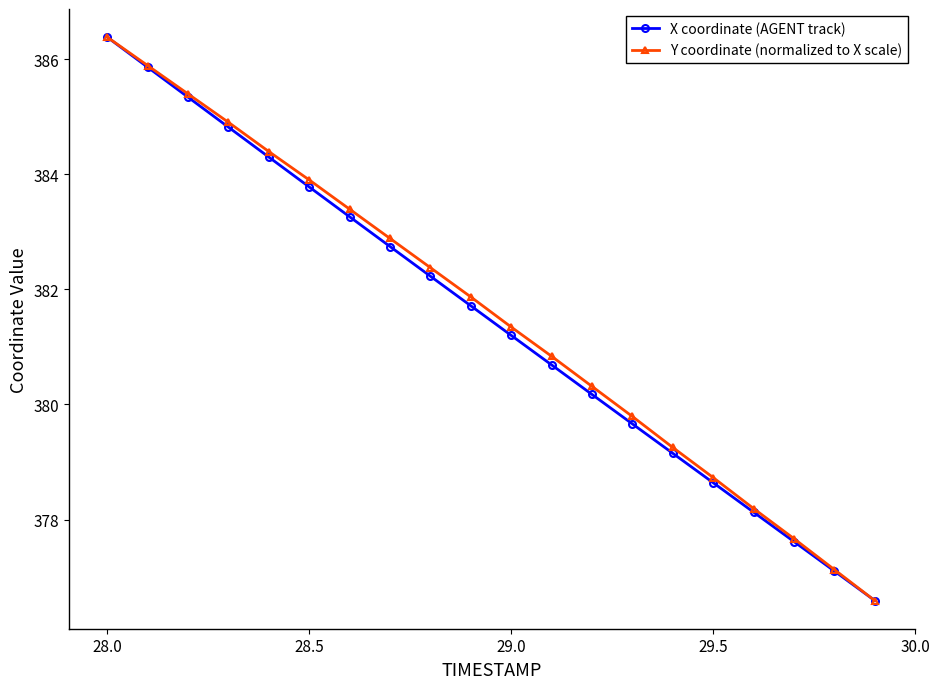

True or false: Y coordinate (normalized to X scale) has more than 2 points higher than both neighbors.

False